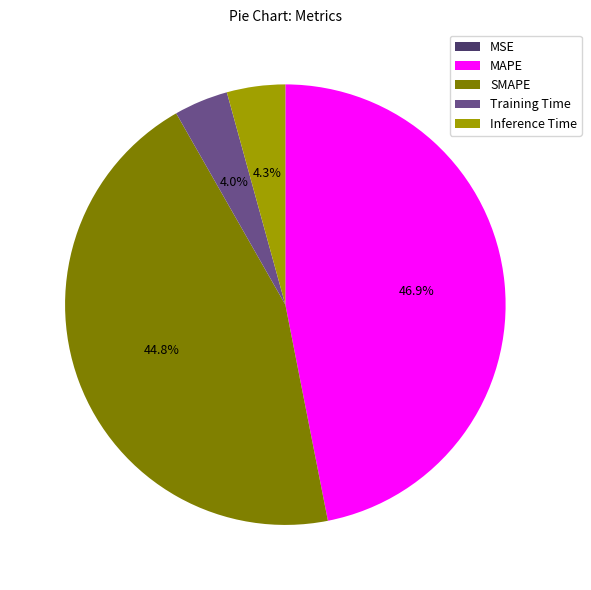

What percentage is NOT represented by Training Time?

96.0%